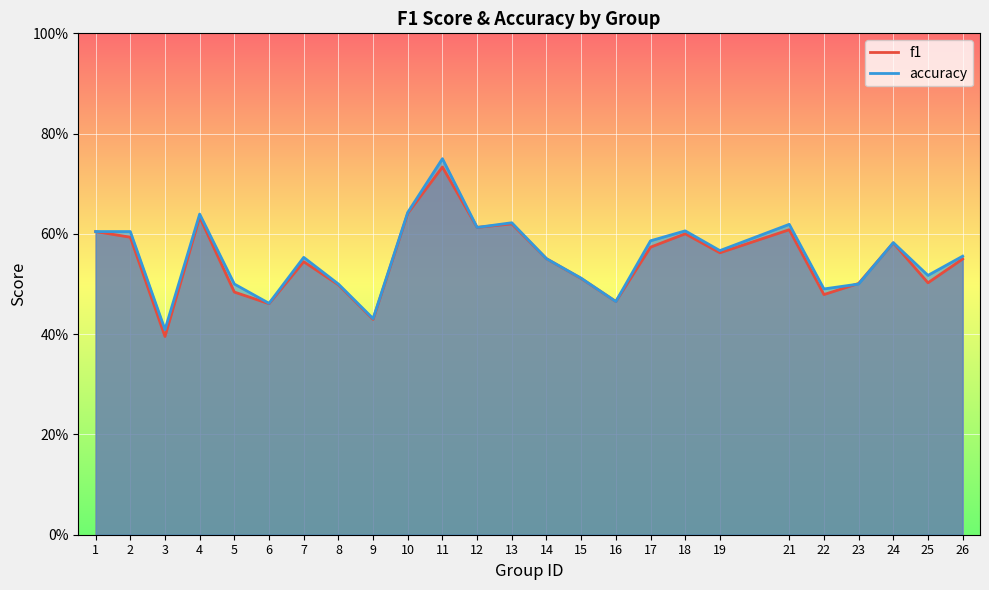

How many times do f1 and accuracy cross each other?

2